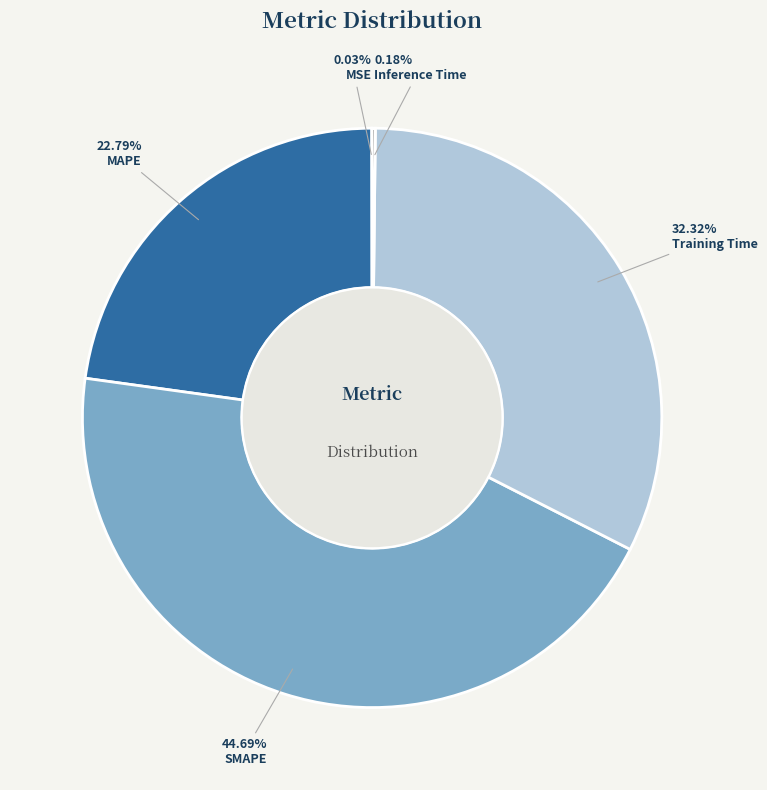

Combined, do Training Time and MAPE account for over 50%?

Yes